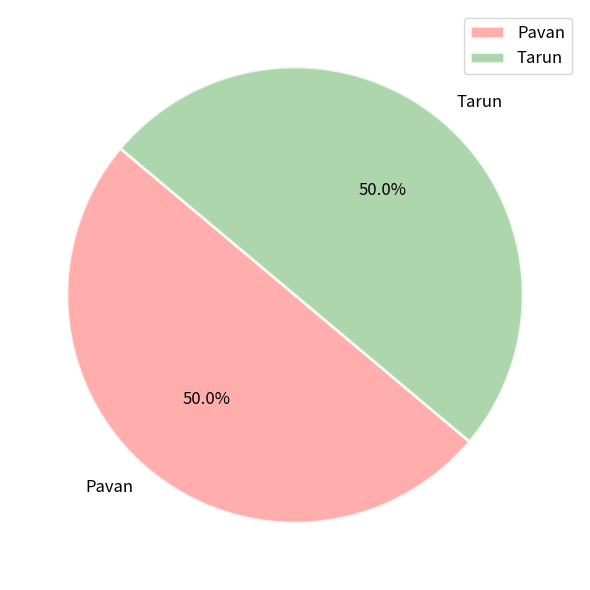

Approximately how many times larger is the value at Tarun compared to Pavan?

1.0